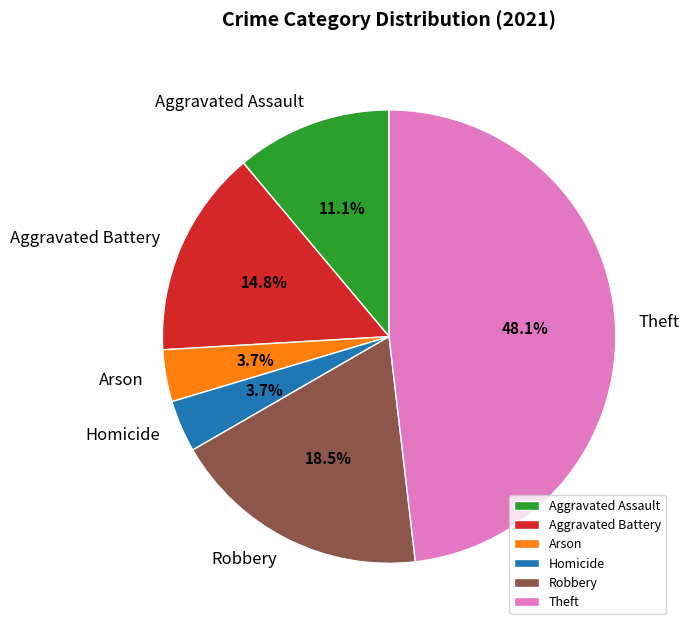

What is the ratio of the value at Theft to the value at Homicide?

13.0